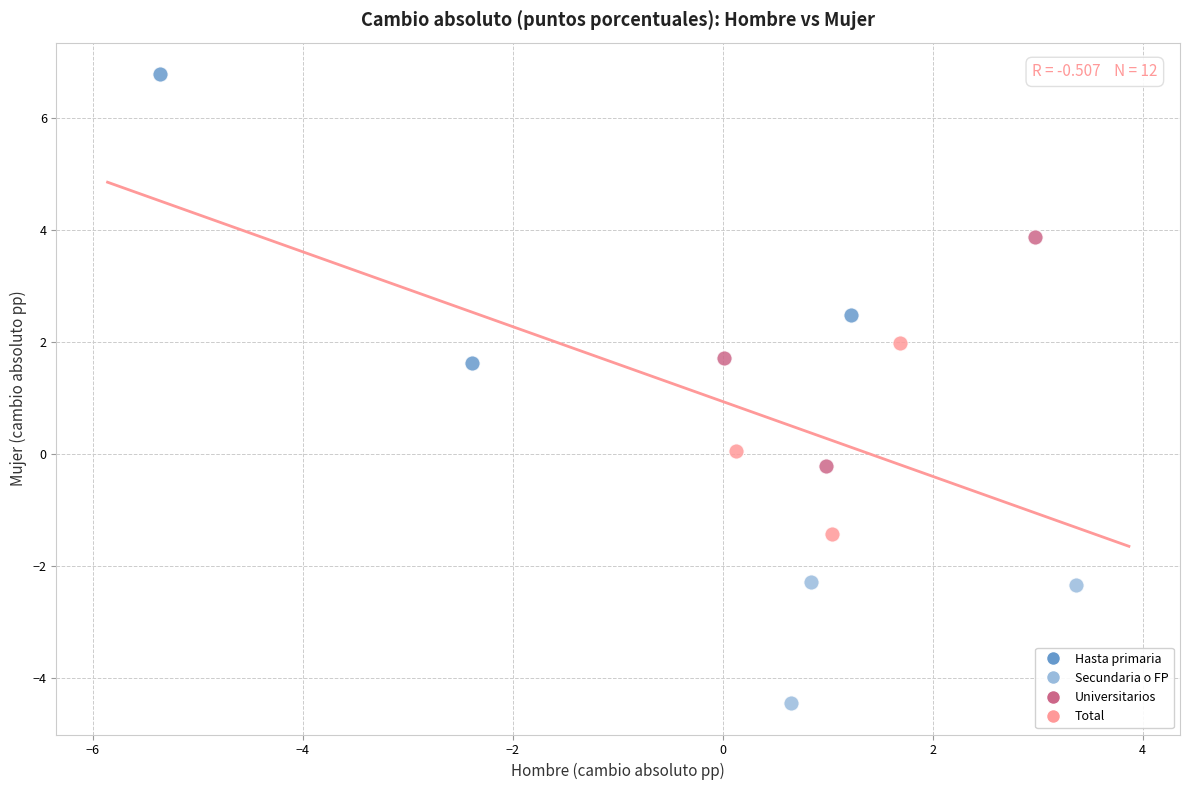

Which series has the largest Y range (max minus min)?

Hasta primaria